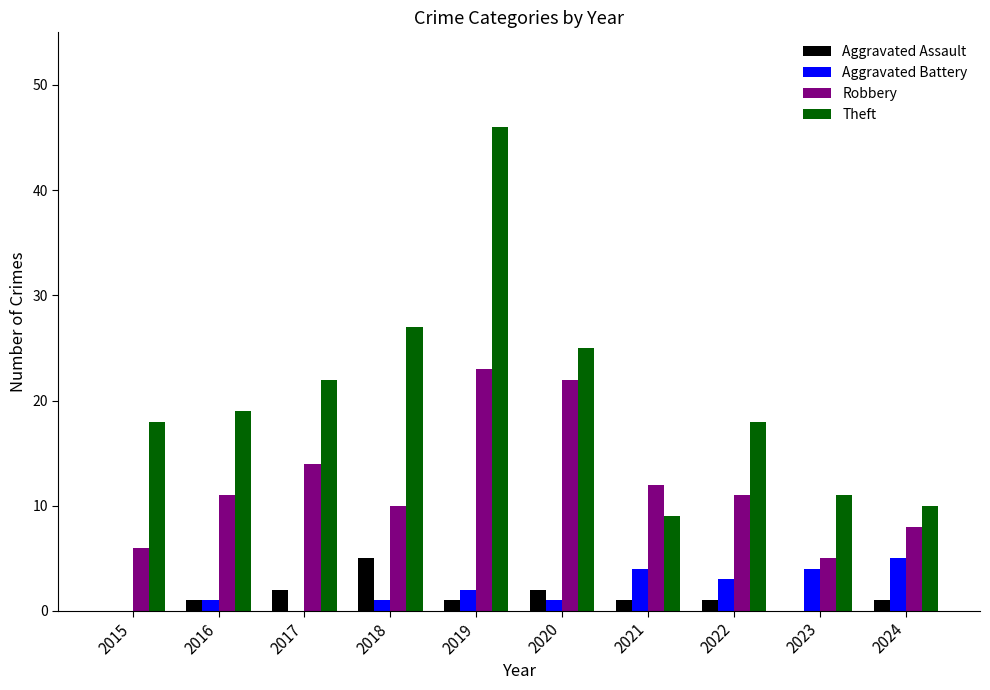

What are all the series names shown in the legend?

Aggravated Assault, Aggravated Battery, Robbery, Theft